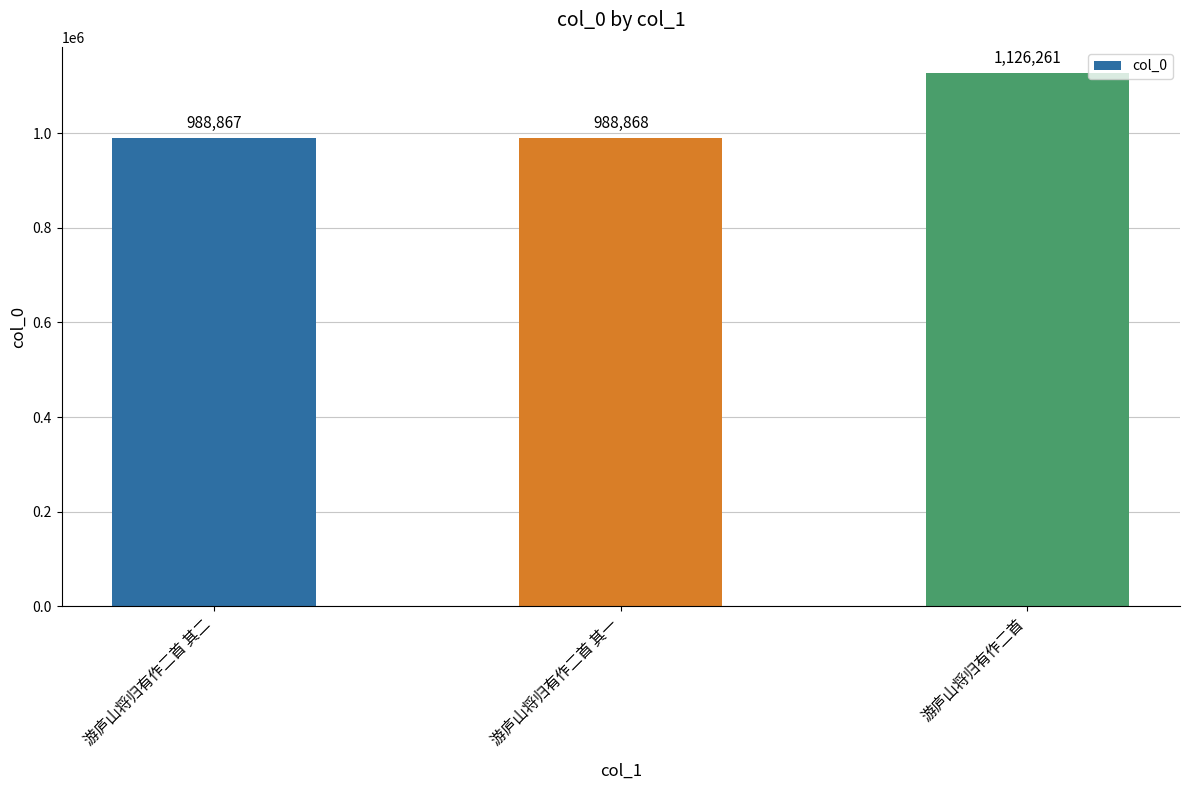

What value does the data have at 游庐山将归有作二首 其一?

988868